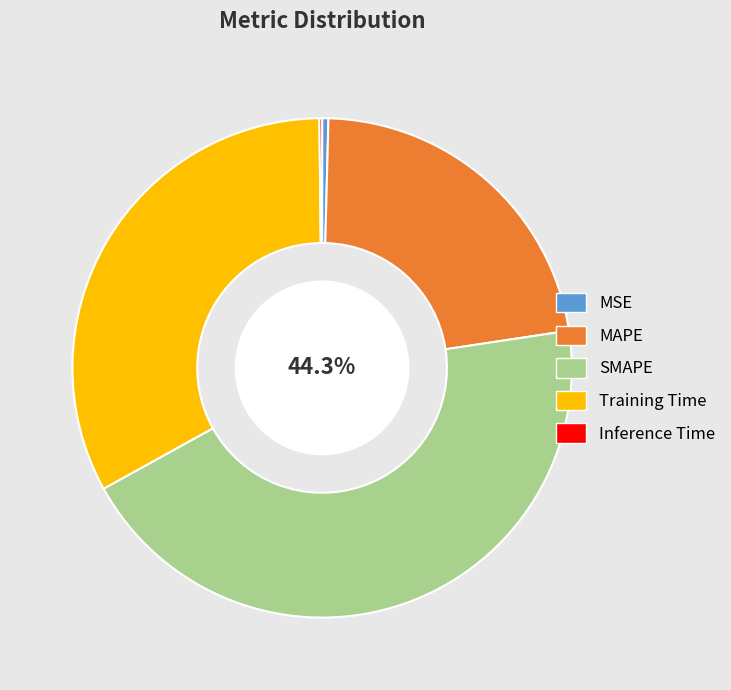

To the nearest percent, what percentage of the pie is SMAPE?

44%